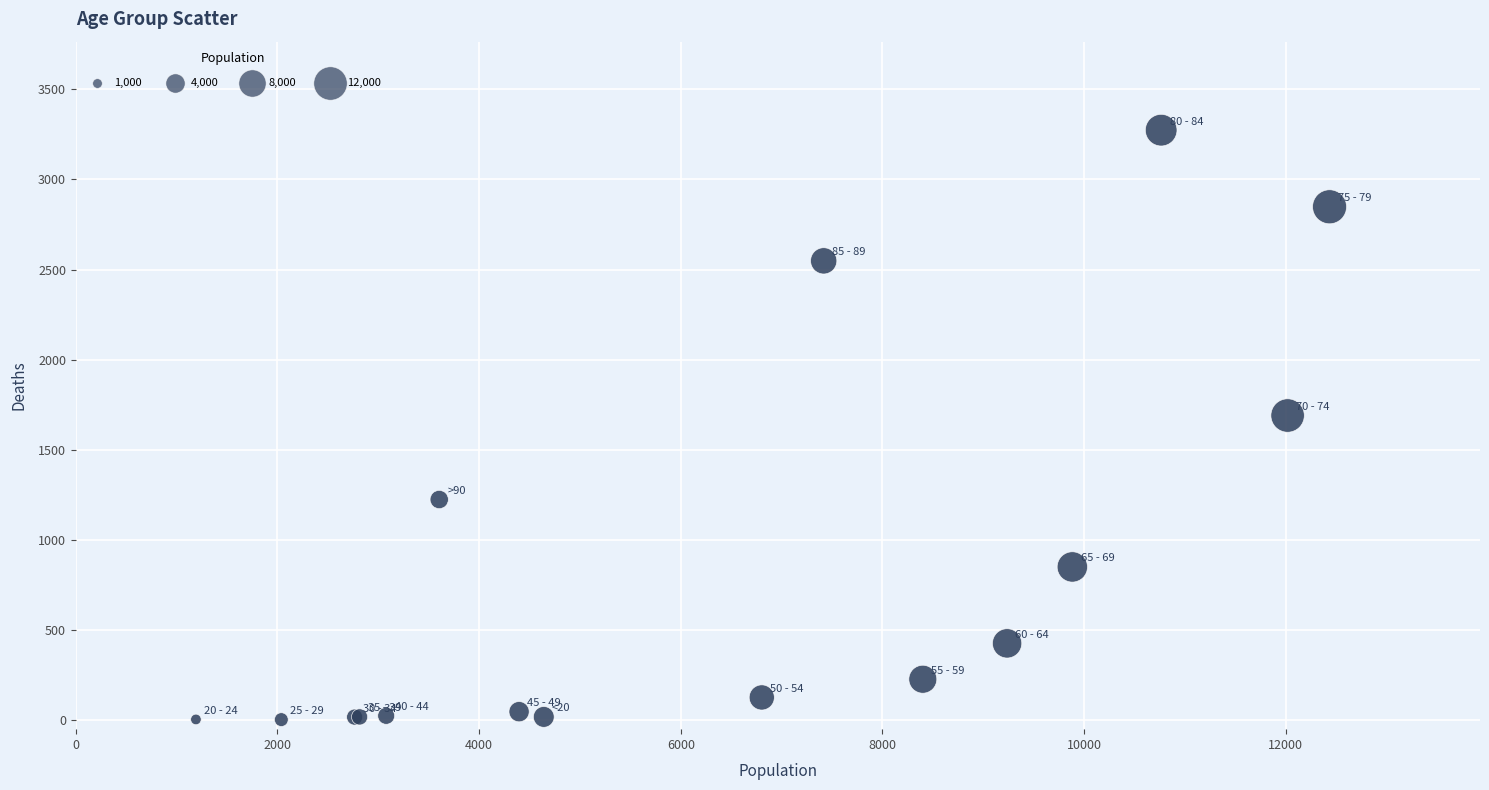

What Y value in the scatter plot is closest to 1638?

1690